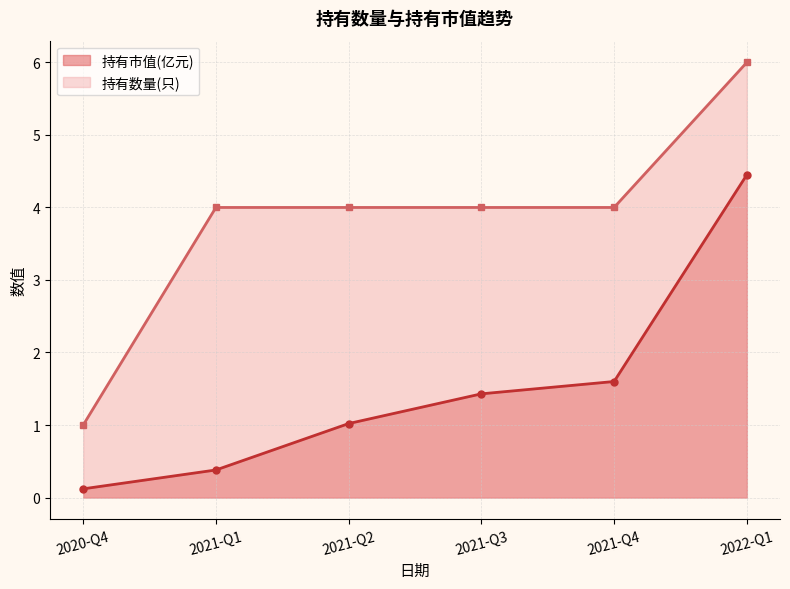

What is the total value across all series at 2020-Q4?

1.1